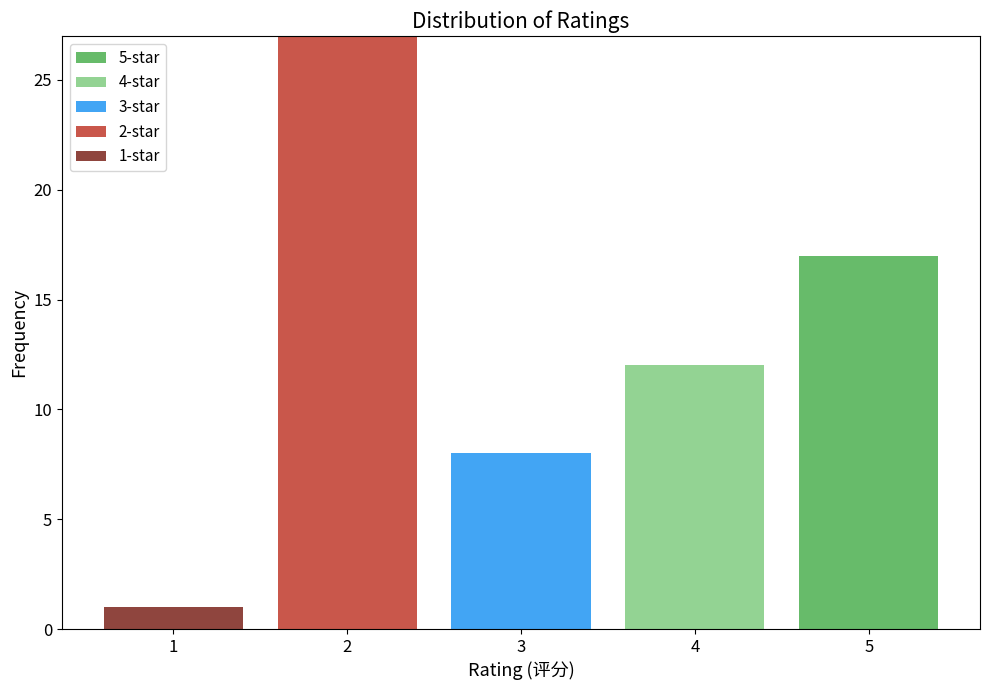

Which range on the x-axis has the tallest stacked bar (by total height)?

1.5 to 2.5